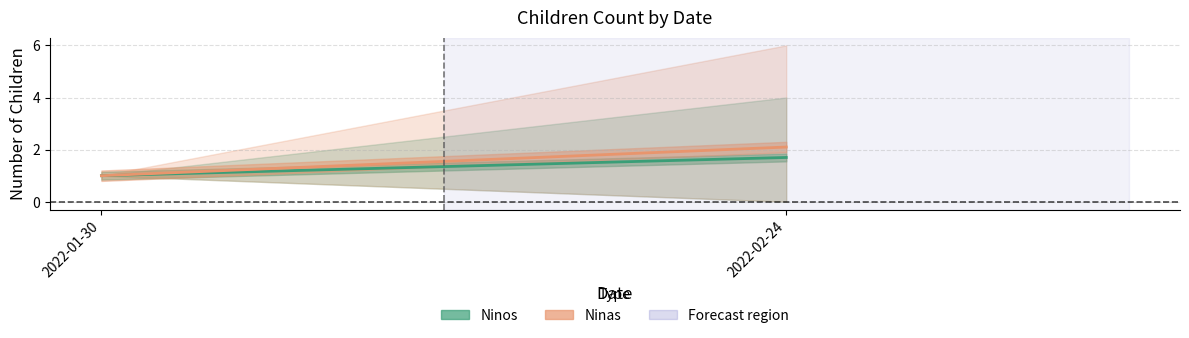

What position from the right is 2022-02-24?

1